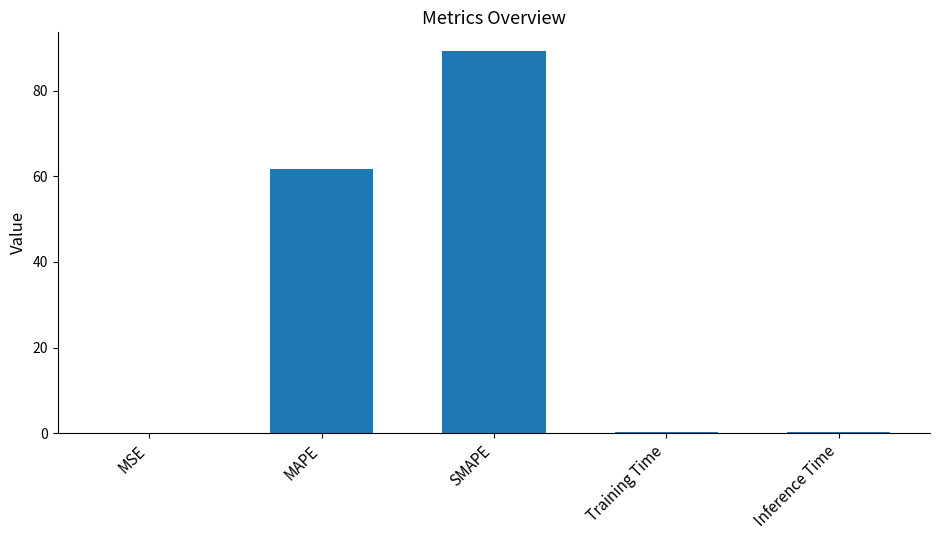

Is it true that the value at MSE is 0.0?

True